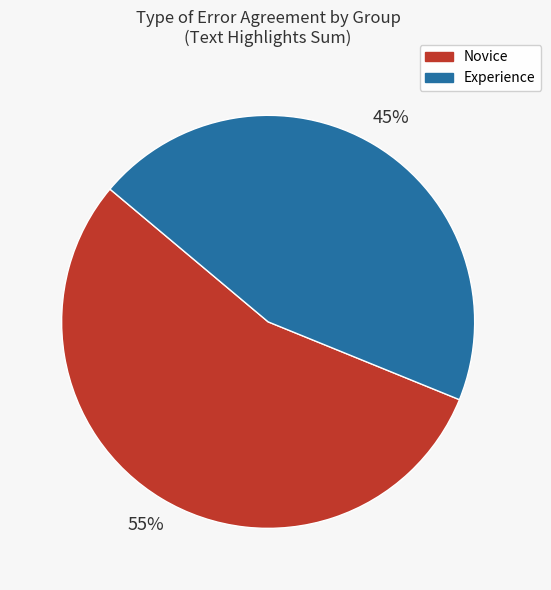

To the nearest percent, what is the combined percentage of Experience and Novice?

100%